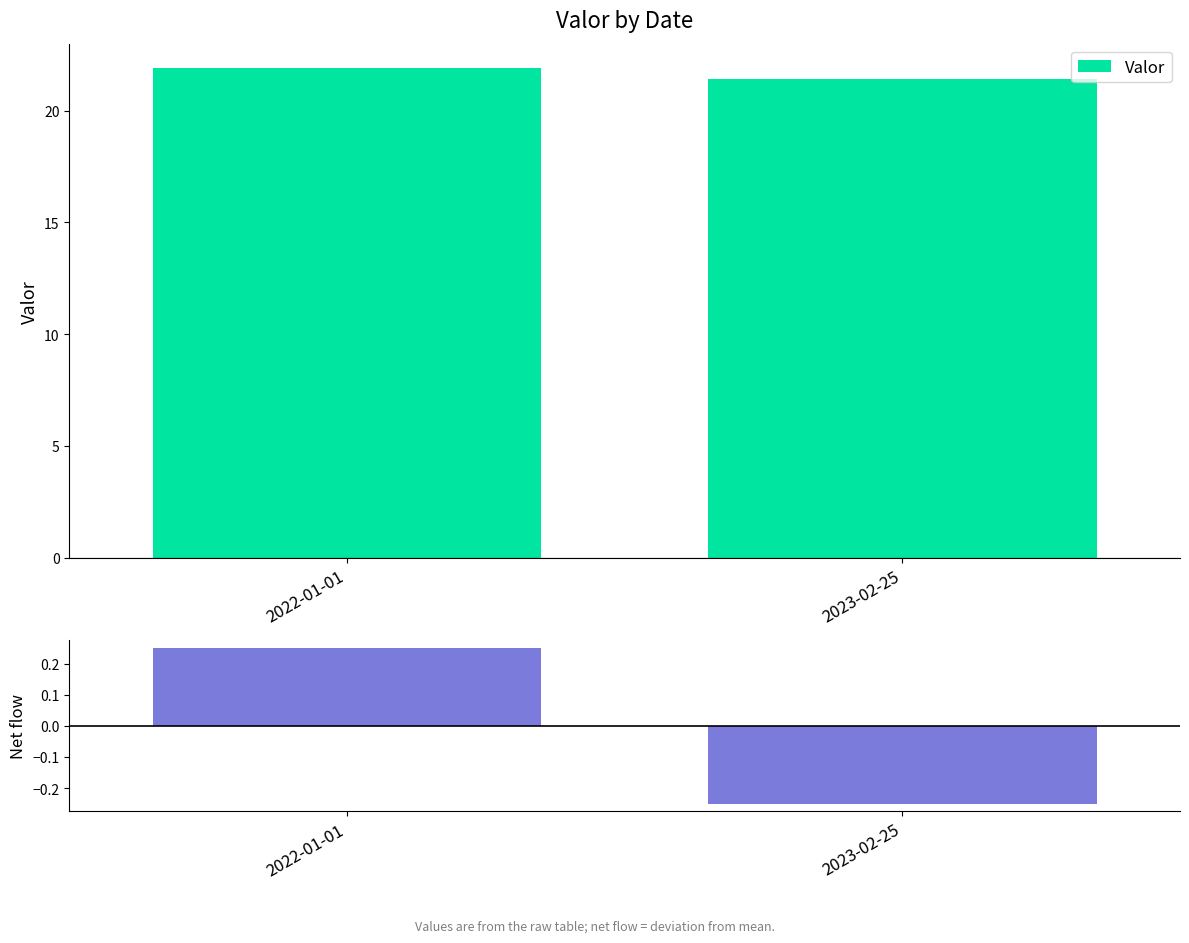

Reading left to right, what are all the values shown in this chart?

Valor: 21.9	21.4
Net (vs mean): 0.2	-0.2